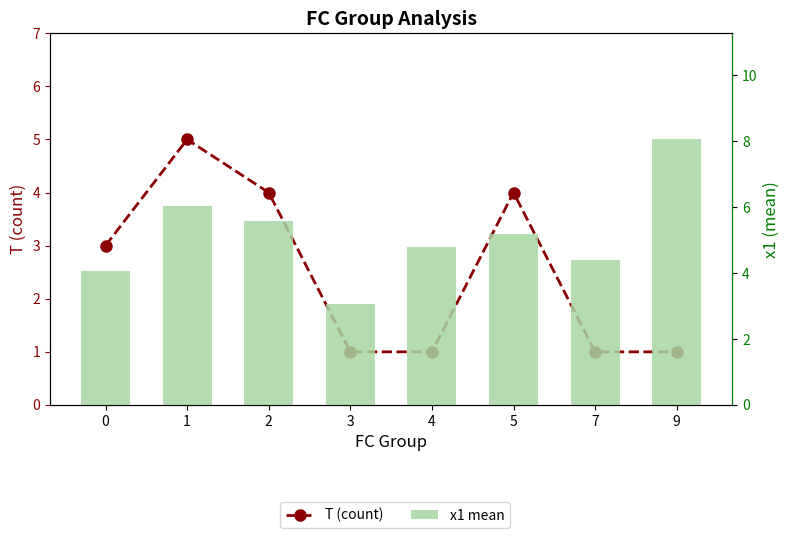

At which category does the chart reach its peak across all series?

9